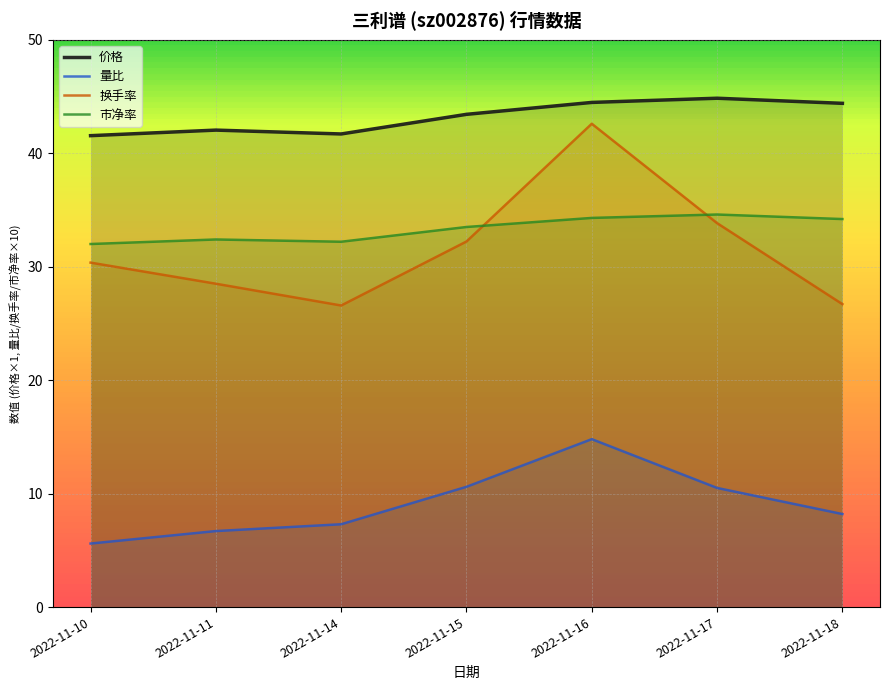

True or false: 市净率 and 价格 intersect in this chart.

False